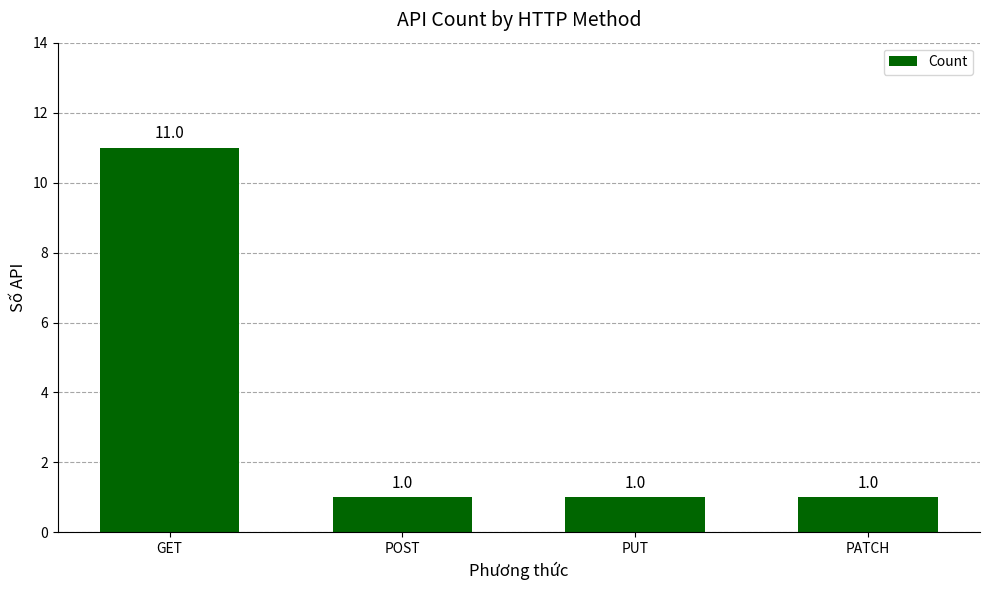

Which label corresponds to the largest value in the chart?

GET